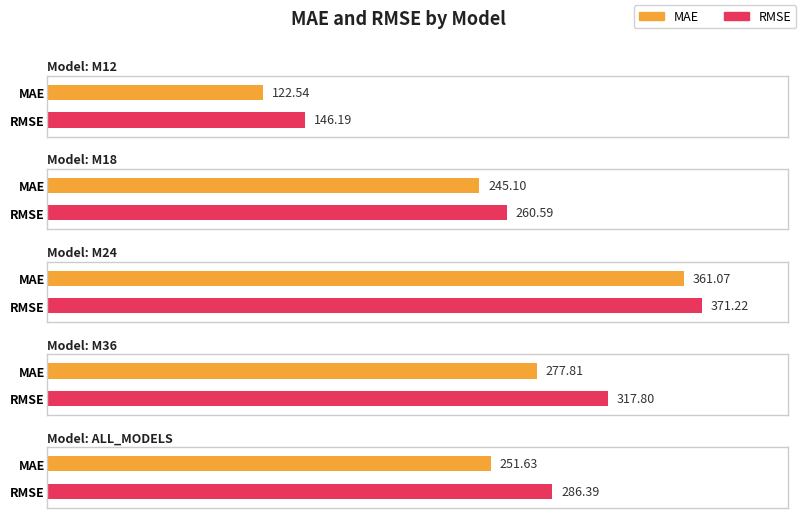

What are all the series names shown in the legend?

MAE, RMSE